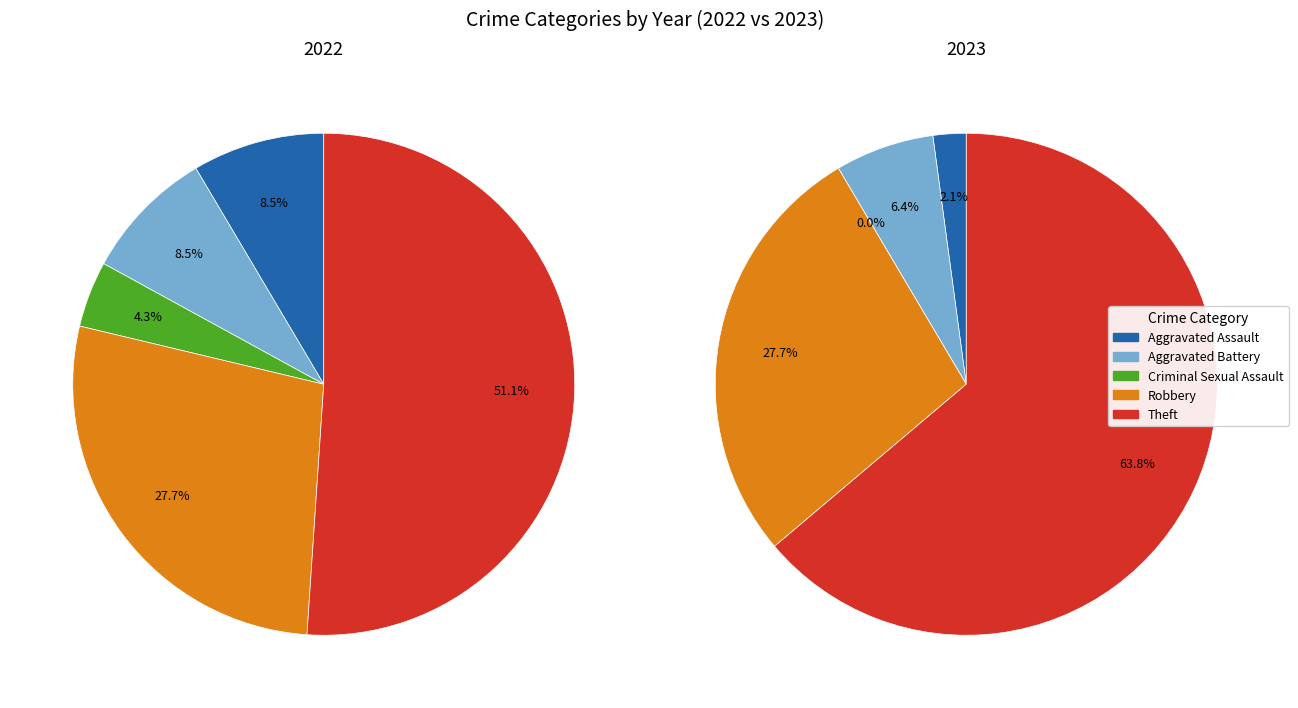

True or false: 3 accounts for 14% of the total.

False